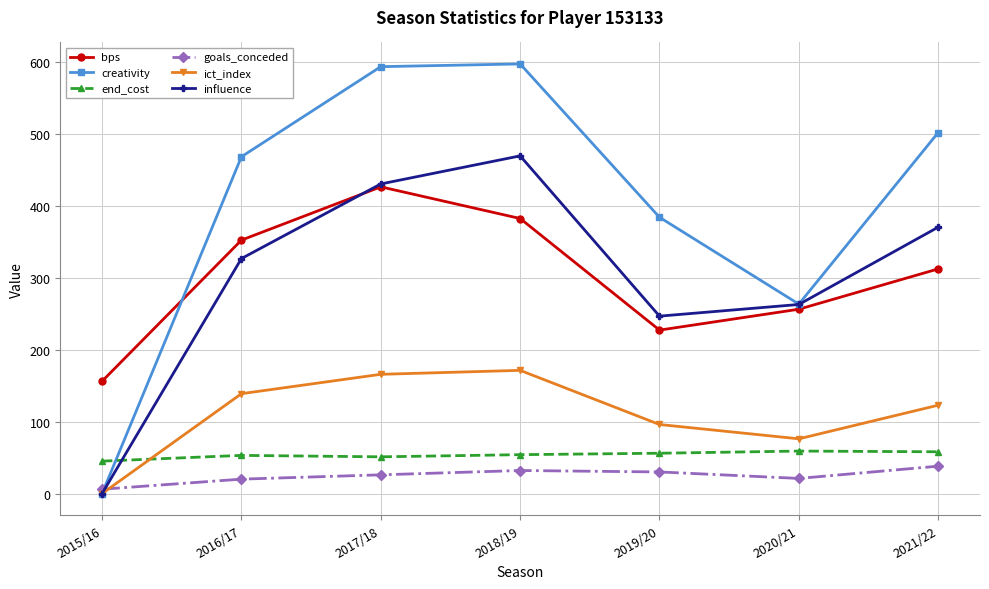

What is the spread (max minus min) of values at 2015/16?

156.0